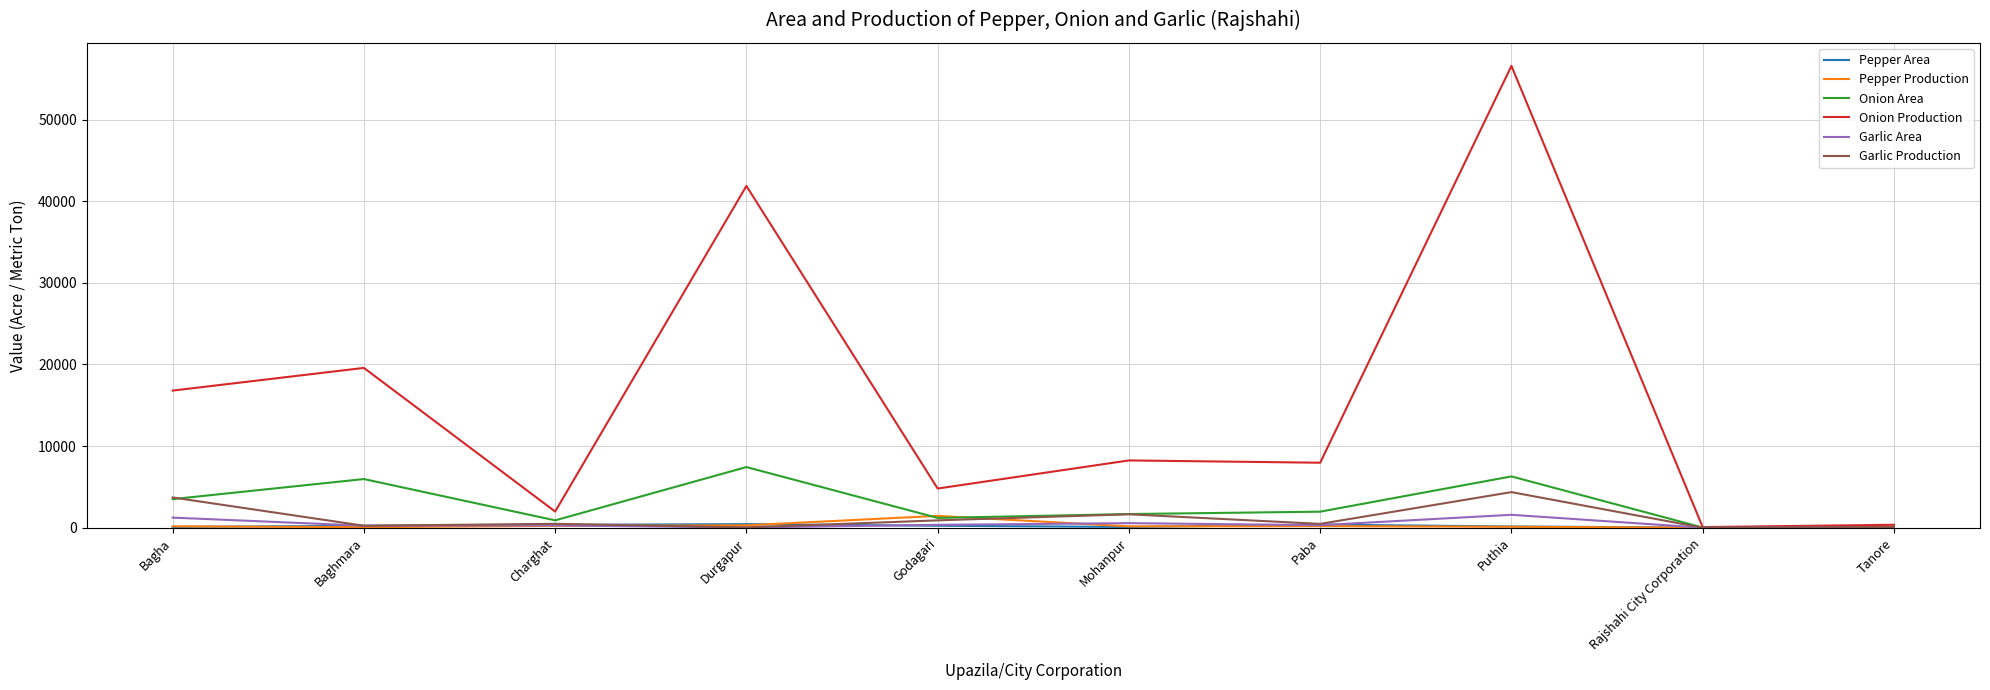

What is the spread (max minus min) of values at Puthia?

56464